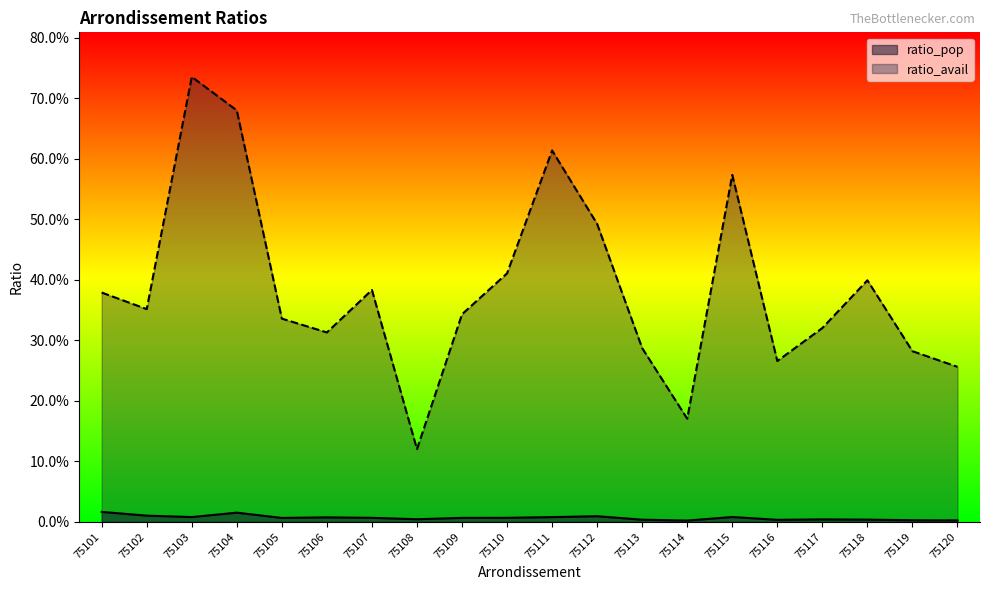

Reading left to right, transcribe all the data shown in this chart.

ratio_pop: 0.0	0.0	0.0	0.0	0.0	0.0	0.0	0.0	0.0	0.0	0.0	0.0	0.0	0.0	0.0	0.0	0.0	0.0	0.0	0.0
ratio_avail: 0.4	0.4	0.7	0.7	0.3	0.3	0.4	0.1	0.3	0.4	0.6	0.5	0.3	0.2	0.6	0.3	0.3	0.4	0.3	0.3